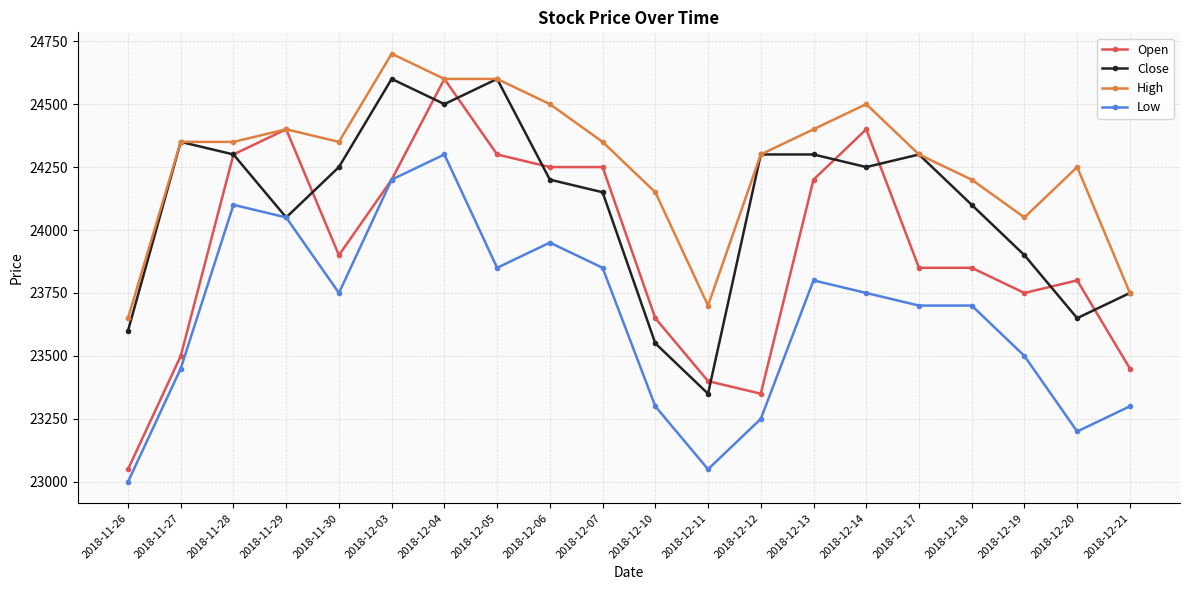

At which category is the sum across all series the highest?

2018-12-04